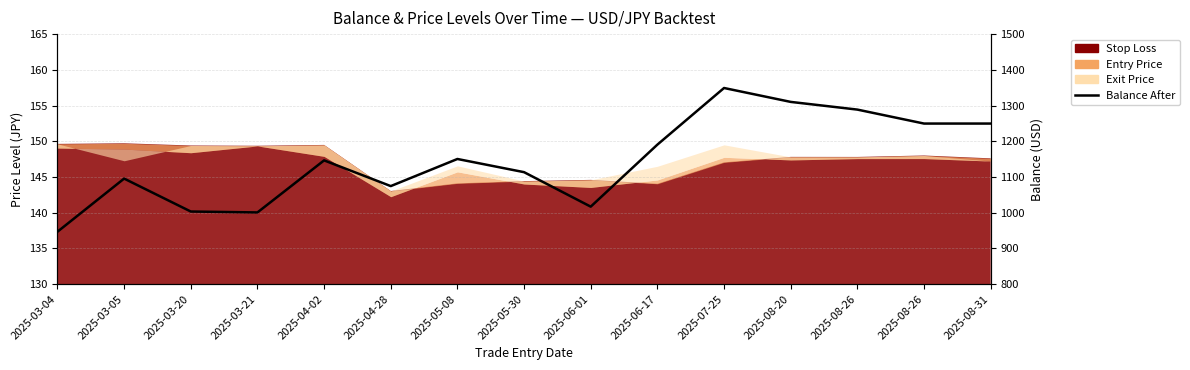

What is the minimum value shown in the chart?

946.8